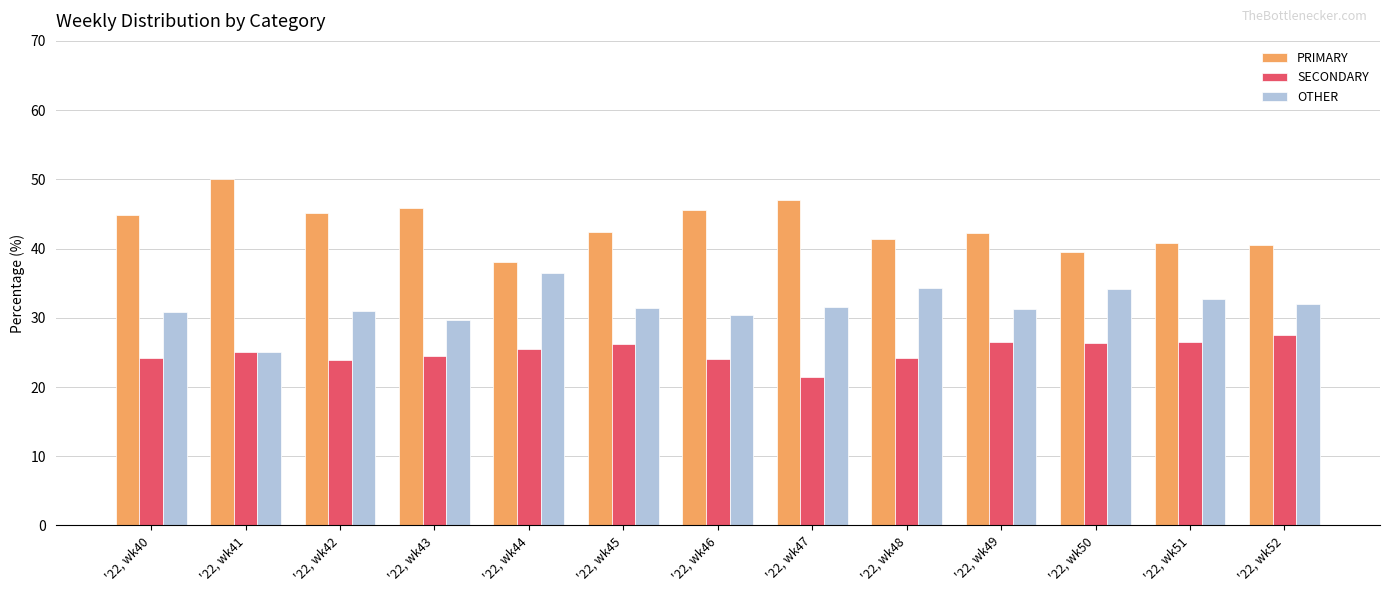

At how many categories does at least one series exceed 28?

13